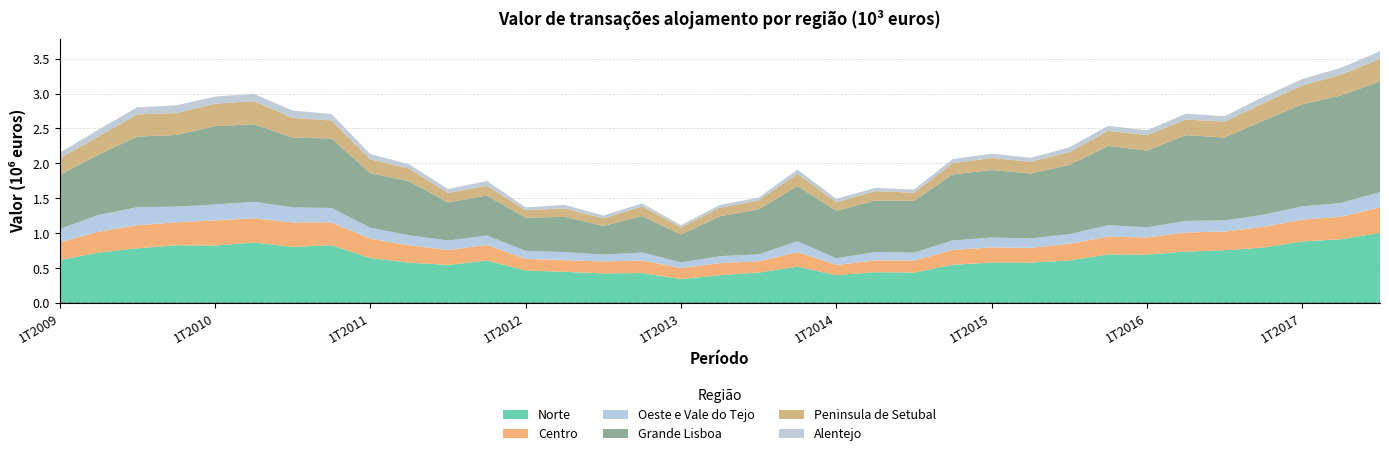

Reading left to right, list all the values displayed in this chart.

Norte: 617131	723853	785769	828403	825304	868209	804937	830101	646173	579497	547135	610722	467896	448514	425734	431082	344108	401526	438248	522349	400249	443499	438081	550206	580128	580147	612134	697239	696618	738477	757252	795329	883458	915581	1006657
Centro: 253284	298053	328908	329303	359833	345449	350585	325697	276283	249368	213031	222295	165518	167754	170890	178851	158998	173155	159852	208111	147627	169185	171099	212445	219135	210883	238782	253730	244888	273275	268679	297406	311643	321855	362645
Oeste e Vale do Tejo: 190061	240194	257639	223872	226841	237319	214368	207109	157820	143208	136003	134459	115227	115395	98413	115577	80368	97813	100221	156123	94430	119480	115008	135230	139532	135456	137122	165375	143303	165337	158514	172730	190684	196887	221253
Grande Lisboa: 772564	864468	1012694	1025082	1122291	1109355	999801	993877	780277	772338	546519	573066	474174	504342	409222	522501	398804	570432	644883	787781	681275	735814	740842	947173	966424	930656	991041	1134738	1099125	1227712	1185880	1346954	1461672	1540081	1583751
Peninsula de Setubal: 238341	260035	316958	313295	320346	331543	282262	257345	198236	180439	137310	138292	108644	120786	109055	138828	100571	123286	128244	178291	120875	135487	116121	157932	173762	166330	181934	214269	221878	222699	227888	251714	269078	296864	322975
Alentejo: 79569	96777	101852	111243	101702	102680	104429	93185	74107	61862	53437	70625	39062	50892	40747	41205	33169	39251	39708	59206	48447	45462	45143	59070	60629	56954	69002	72633	68376	84671	77724	89934	90856	98983	108508